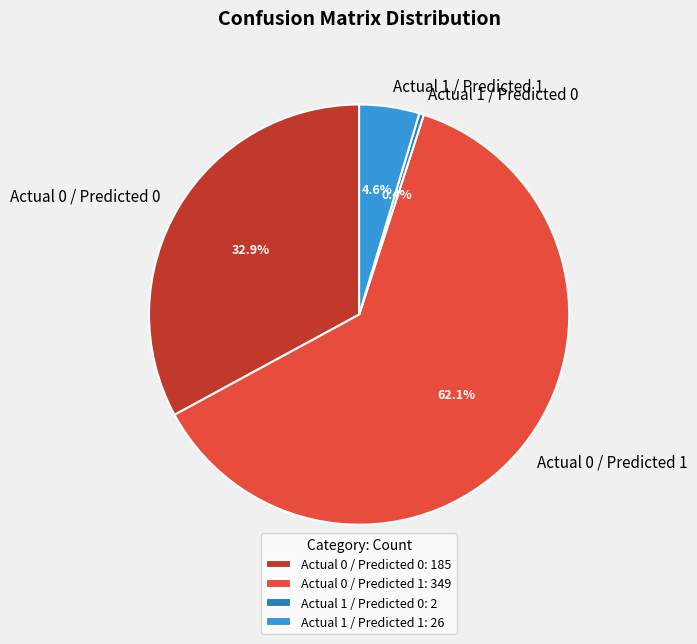

Which has a higher value, Actual 1 / Predicted 0 or Actual 0 / Predicted 1?

Actual 0 / Predicted 1